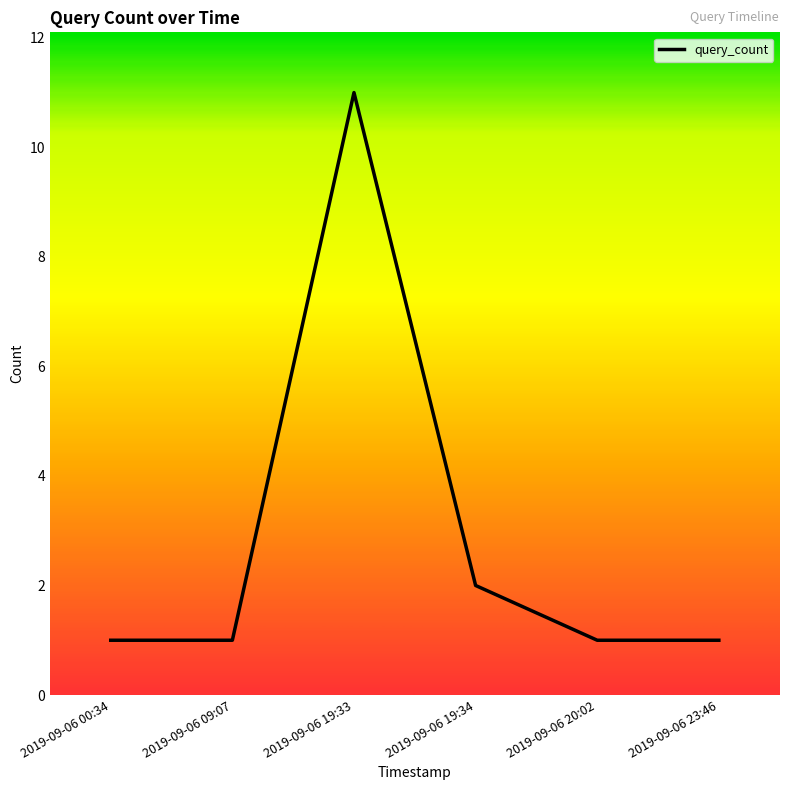

What position from the left is 2019-09-06 23:46?

6